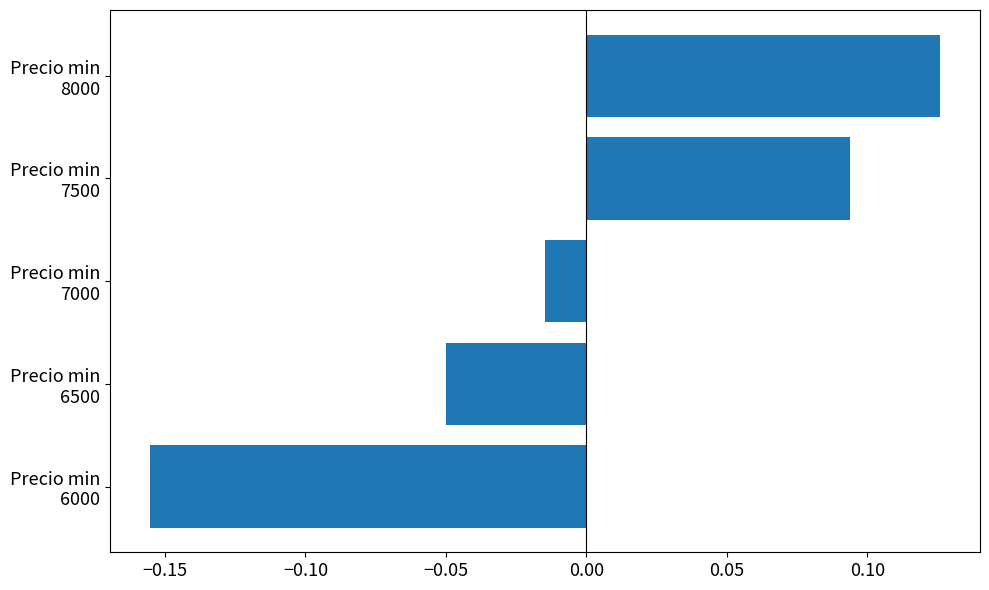

What is the difference between the maximum and minimum values?

0.3